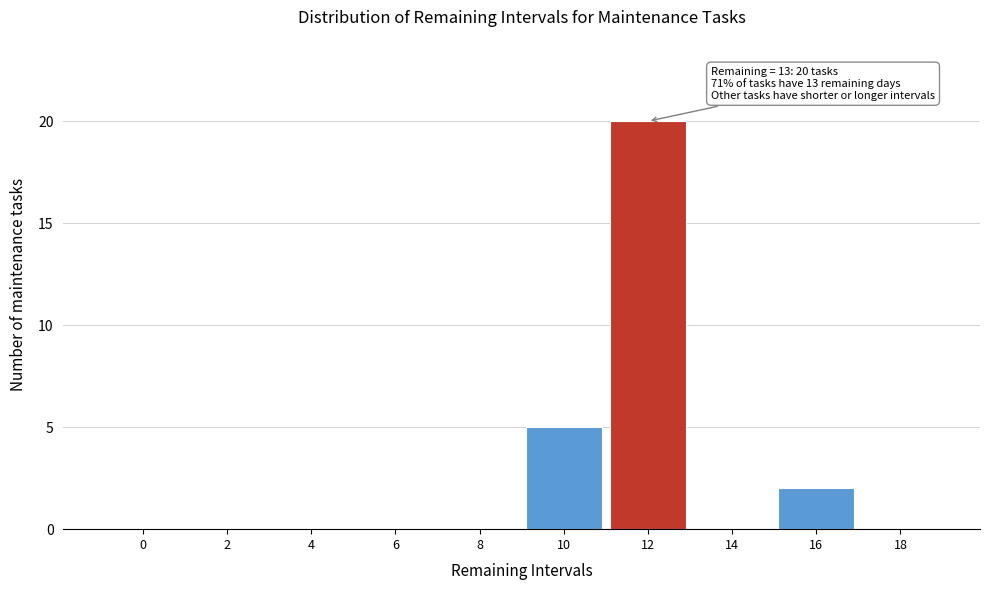

Reading left to right, extract all data points from this chart.

0=0	2=0	4=0	6=0	8=0	10=5	12=20	14=0	16=2	18=0